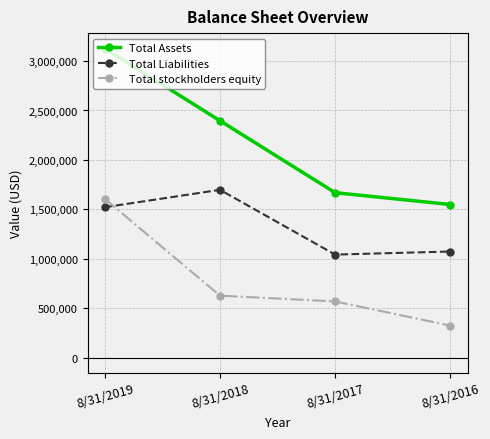

What are all the series names shown in the legend?

Total Assets, Total Liabilities, Total stockholders equity